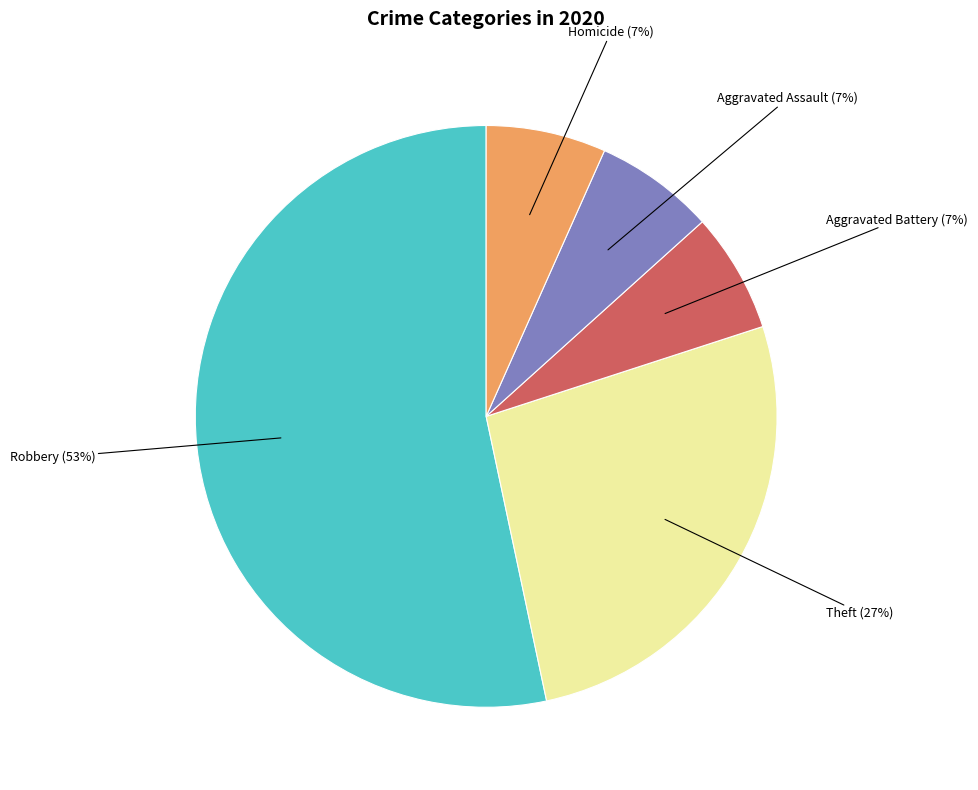

To the nearest percent, what is the difference between the Aggravated Assault and Theft slice percentages?

20%